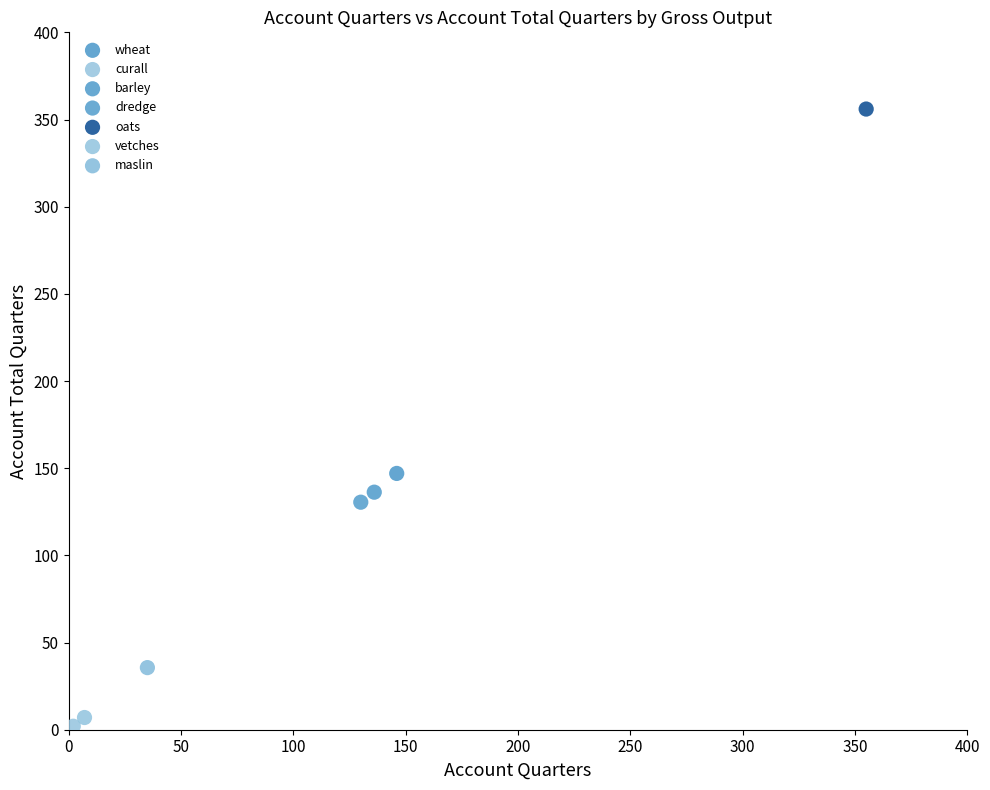

What are all the series names shown in the legend?

wheat, curall, barley, dredge, oats, vetches, maslin